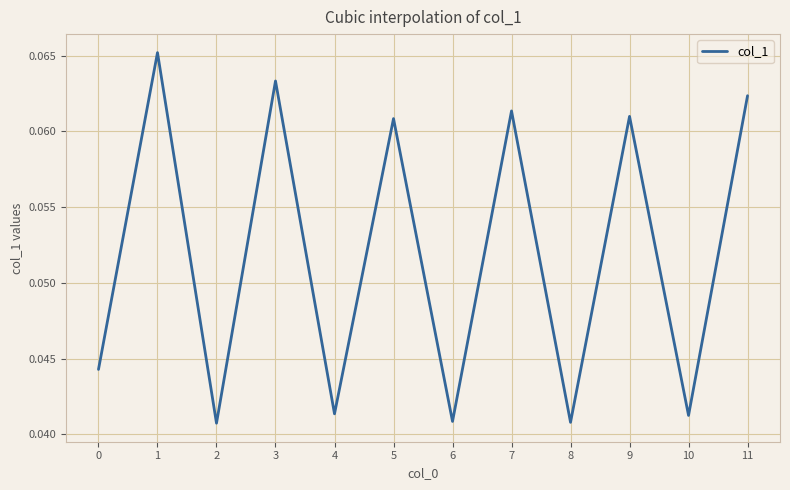

Count the number of categories in the chart.

12